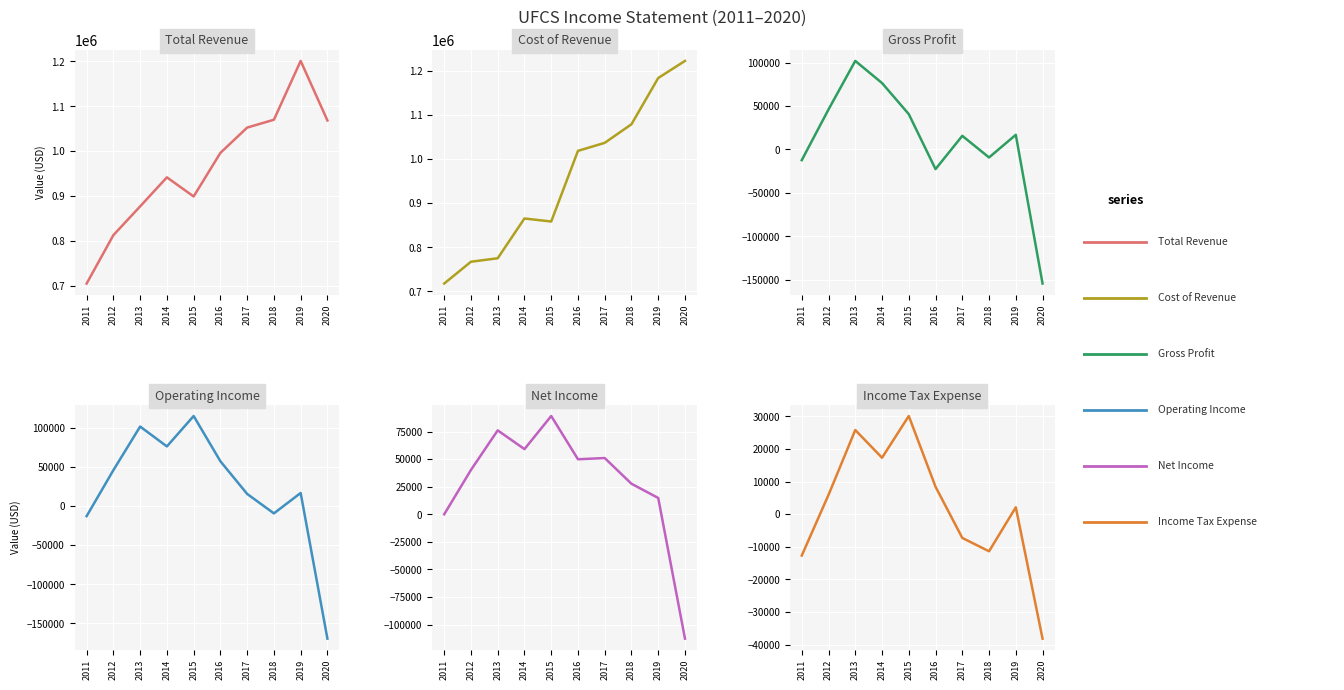

Is it true that Gross Profit equals -37192 at 2016?

False